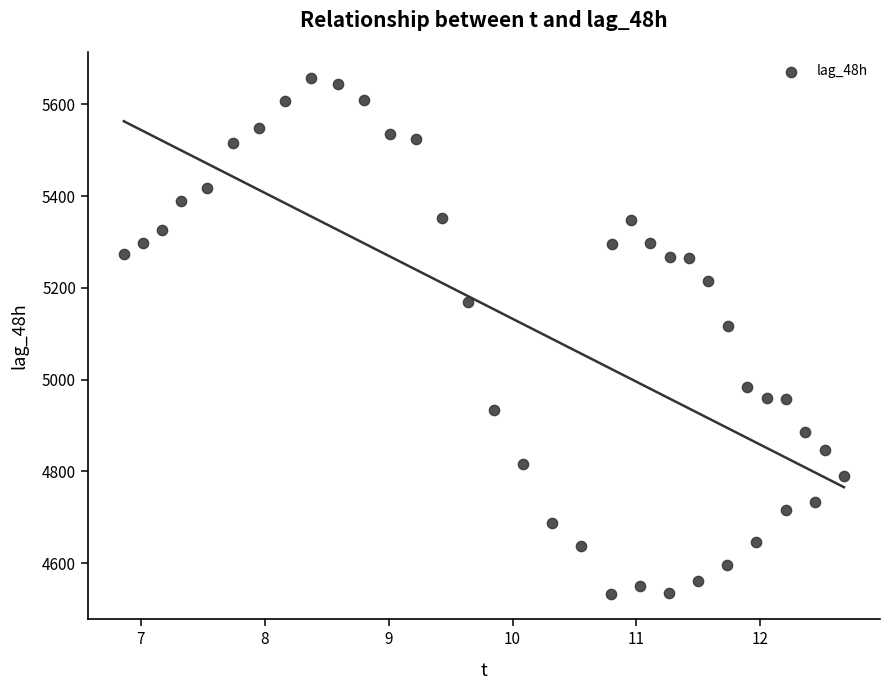

What Y value in the scatter plot is closest to 5096?

5117